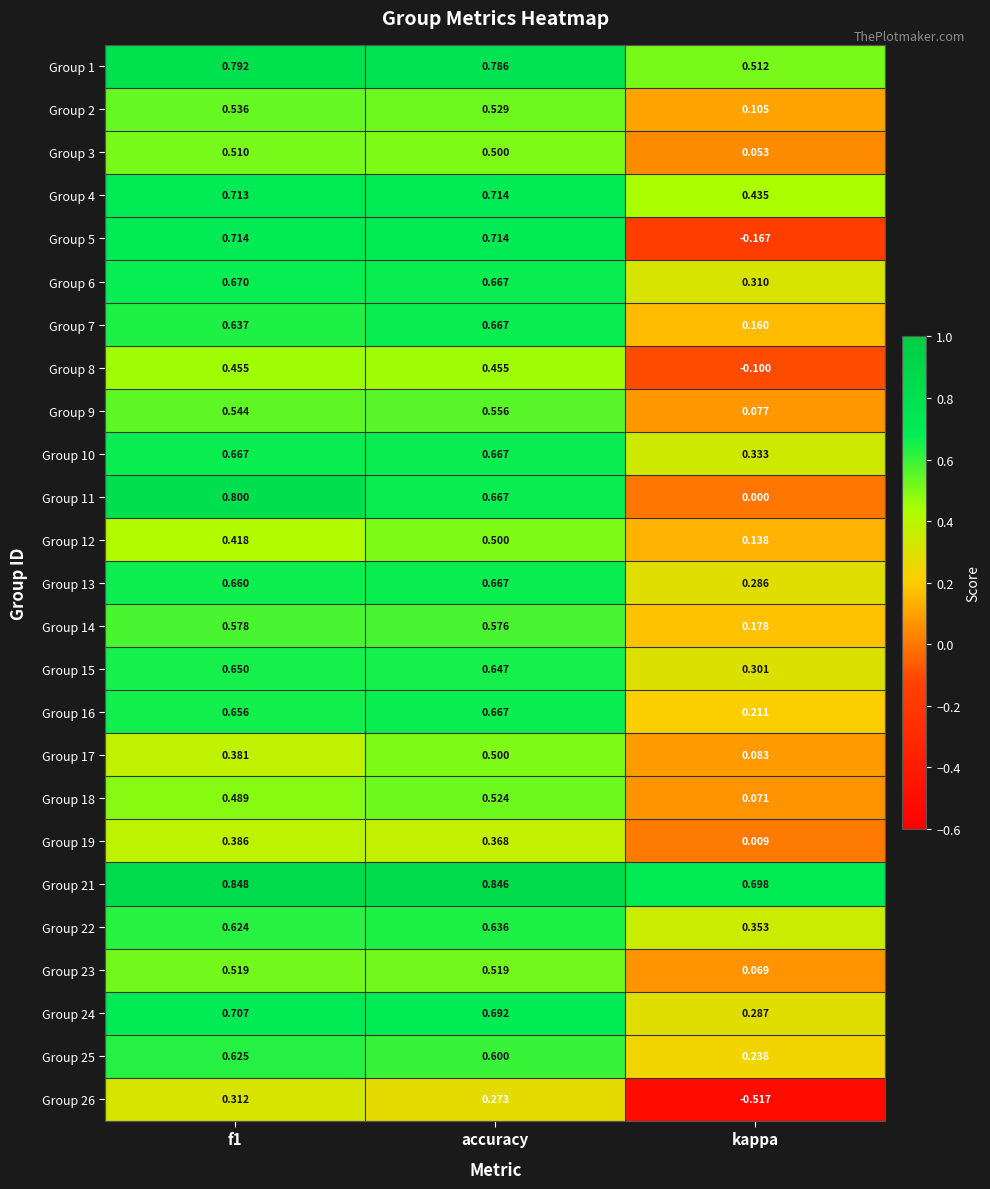

Count the number of categories in the chart.

3